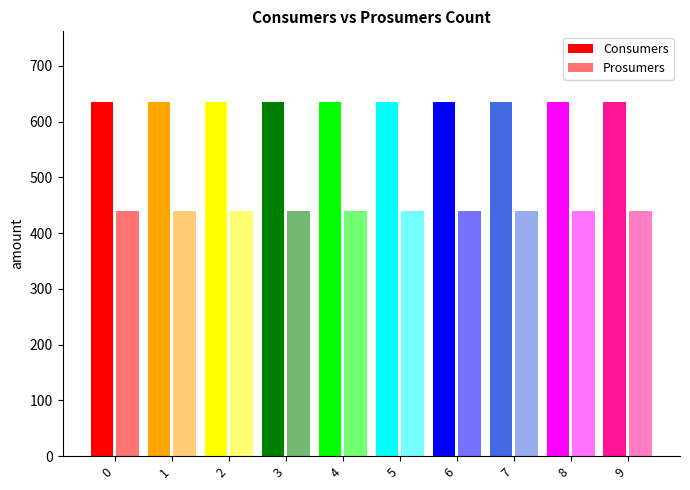

Reading left to right, list all the values displayed in this chart.

Consumers: 0=635	1=635	2=635	3=635	4=635	5=635	6=635	7=635	8=635	9=635
Prosumers: 0=440	1=440	2=440	3=440	4=440	5=440	6=440	7=440	8=440	9=440